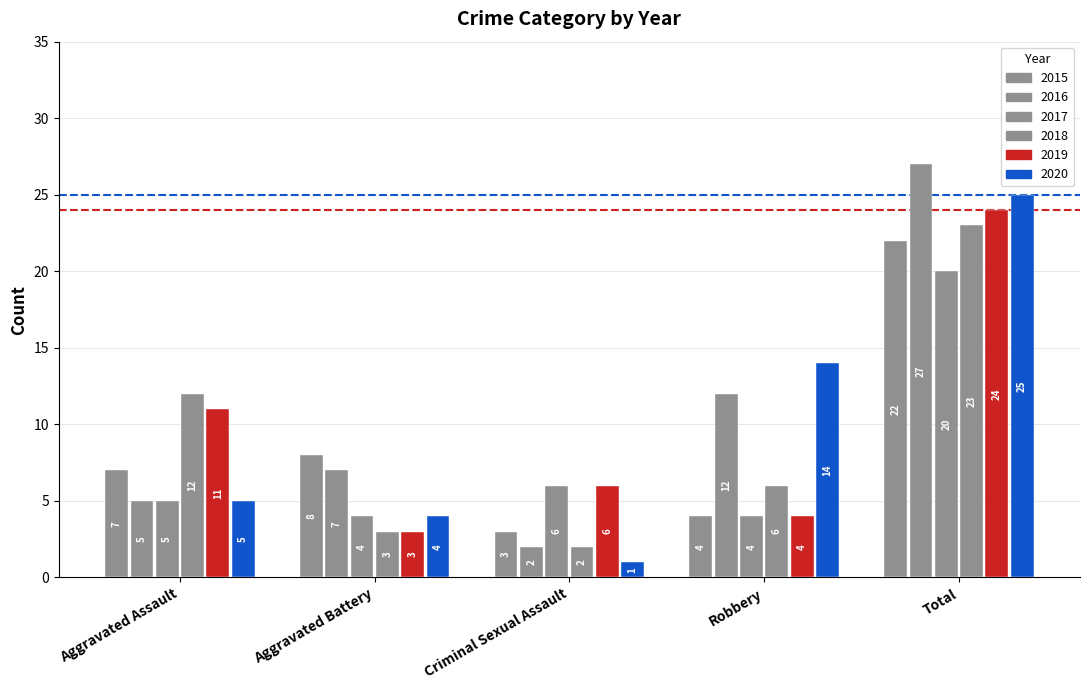

How many values in the 2015 series are below 7?

2